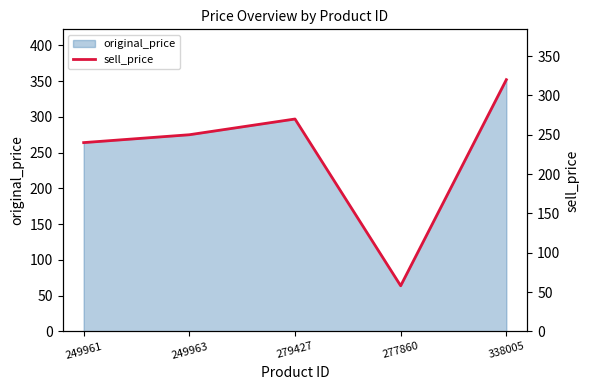

The chart shows a value of 320 at 338005. True or false?

True